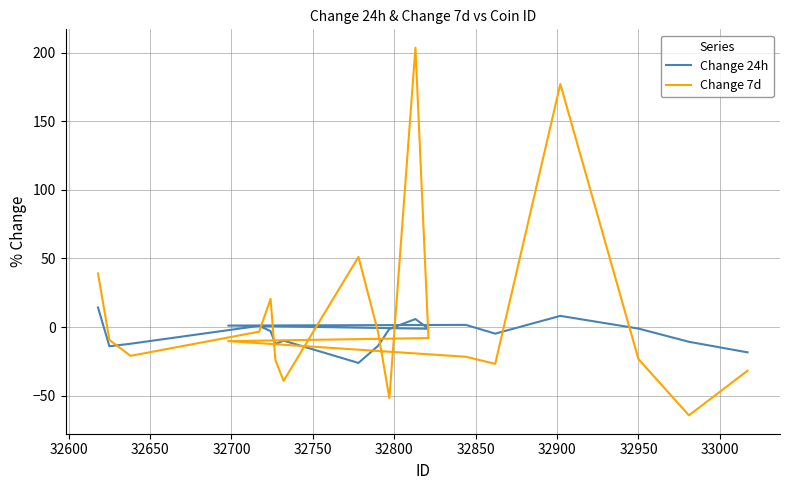

The value of Change 24h at 17 is -3.9. True or false?

False